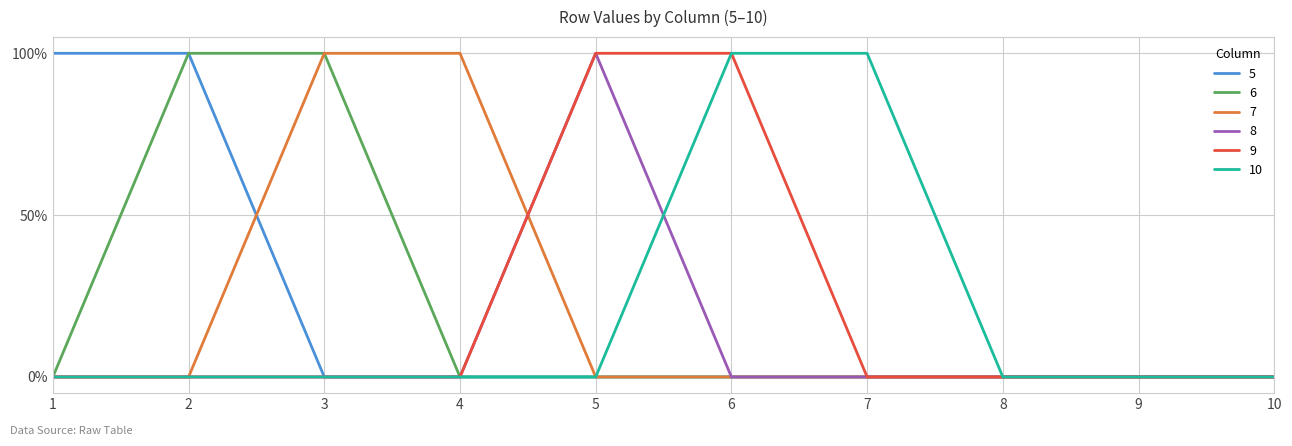

Is it true that 10 equals 1 at 7?

False